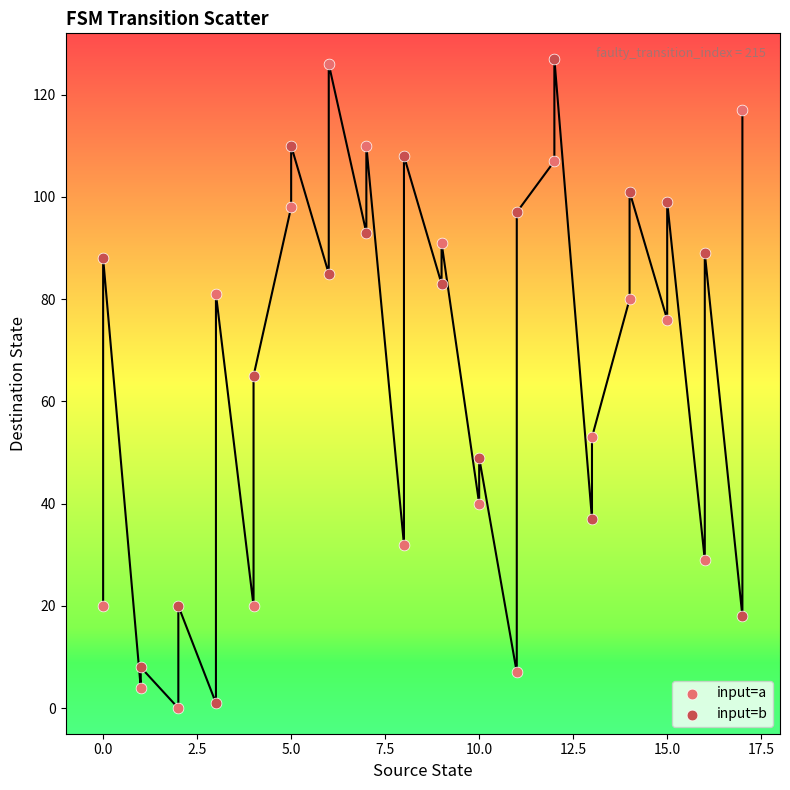

Across all data points, what is the range of Y values (max minus min)?

127